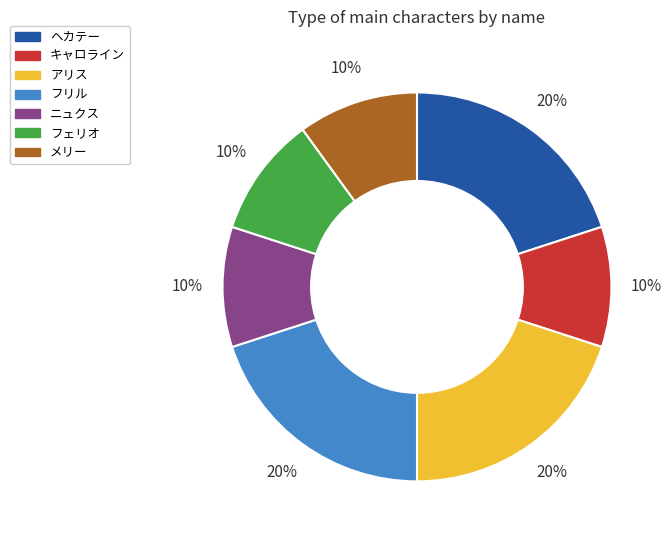

Do フリル and ヘカテー together represent more than half of the pie?

No